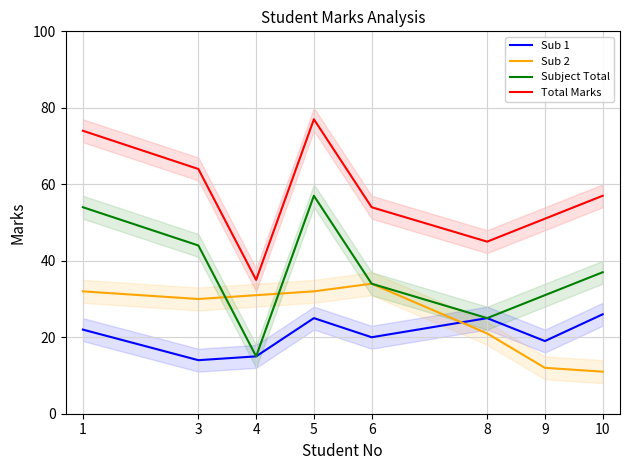

Reading left to right, extract all data points from this chart.

Sub 1: 1=22	3=14	4=15	5=25	6=20	8=25	9=19	10=26
Sub 2: 1=32	3=30	4=31	5=32	6=34	8=21	9=12	10=11
Subject Total: 1=54	3=44	4=15	5=57	6=34	8=25	9=31	10=37
Total Marks: 1=74	3=64	4=35	5=77	6=54	8=45	9=51	10=57